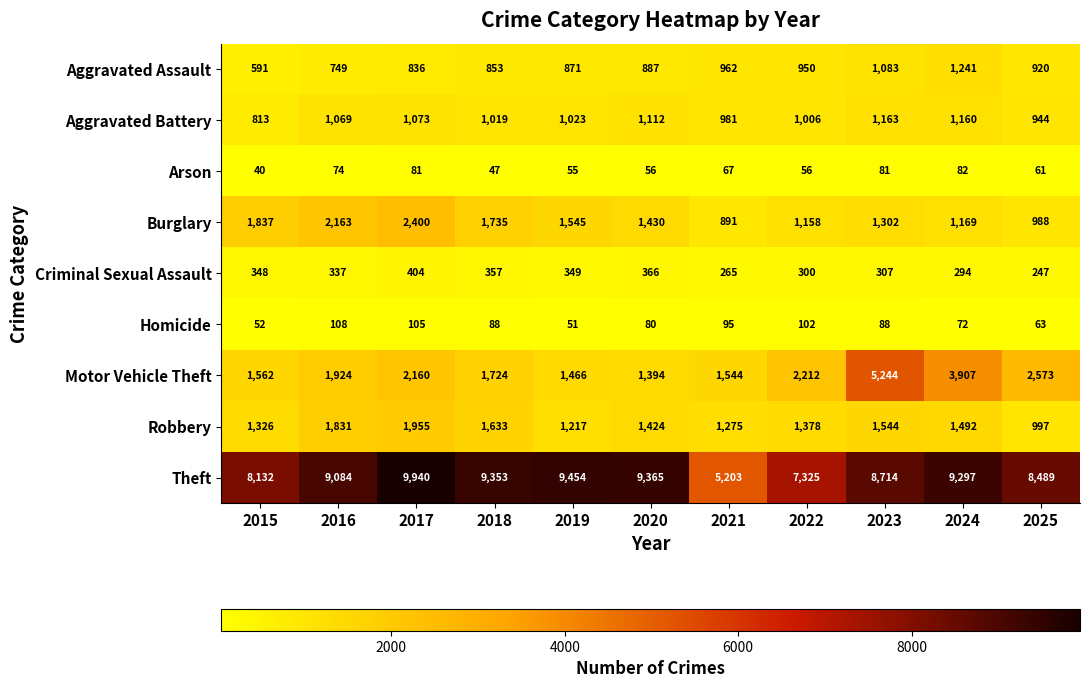

Rank the series at 2017 from lowest to highest value.

Arson, Homicide, Criminal Sexual Assault, Aggravated Assault, Aggravated Battery, Robbery, Motor Vehicle Theft, Burglary, Theft